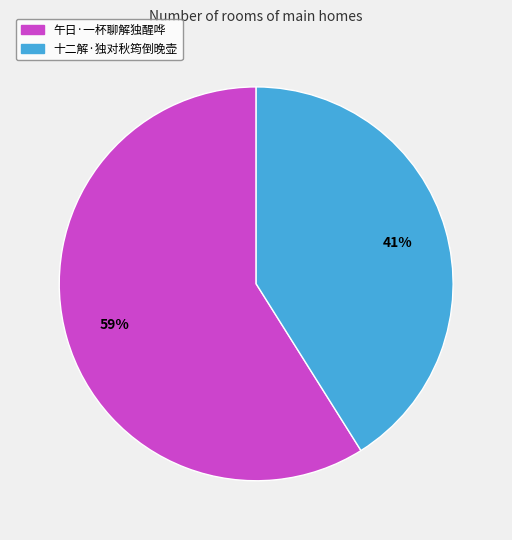

Is there a majority slice in this chart?

Yes